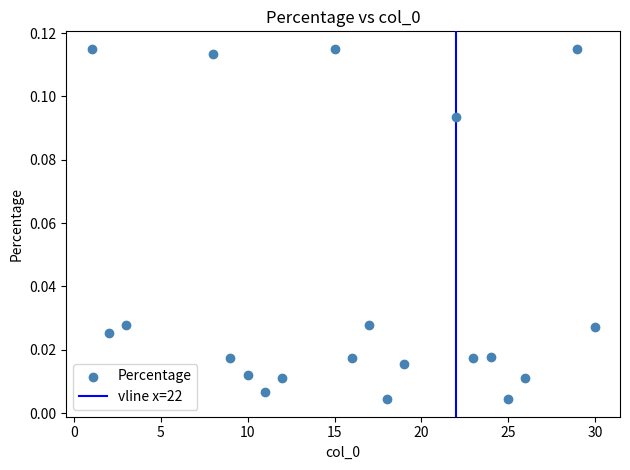

What is the range of X values (max minus min)?

29.0